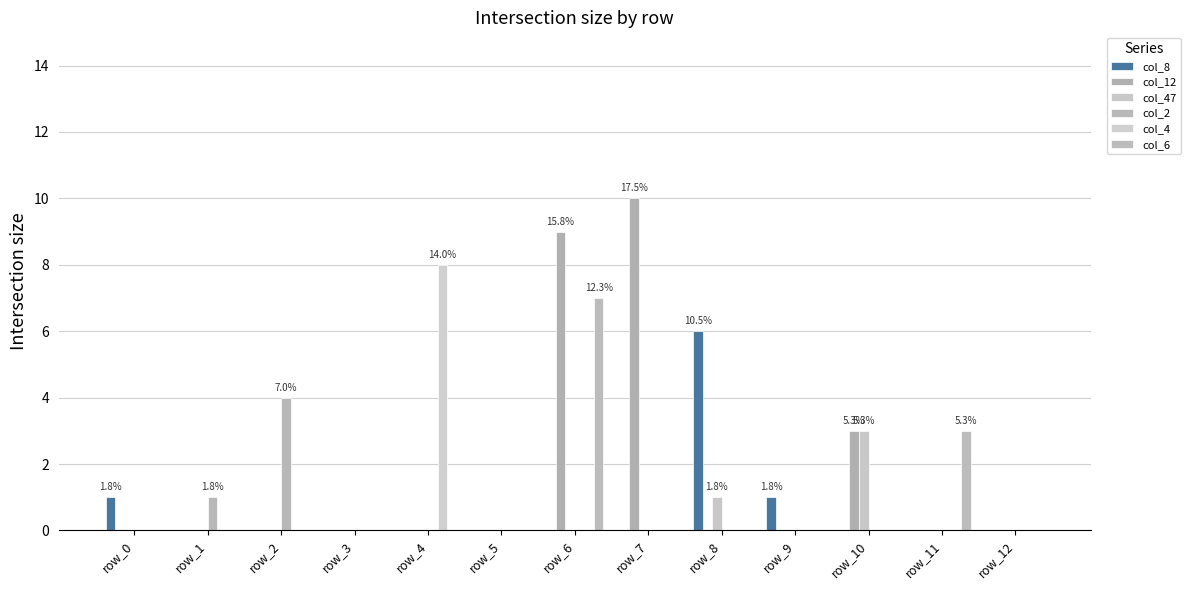

The col_12 series shows 0 at row_8. True or false?

True